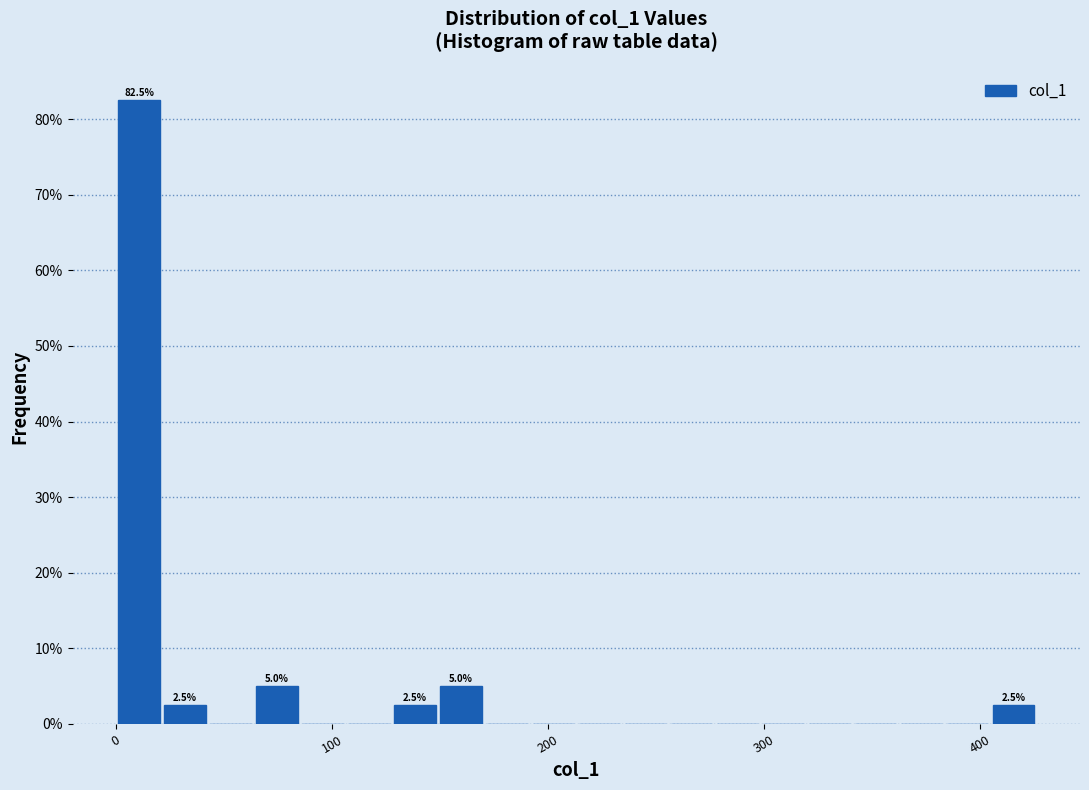

Read against the x-axis, roughly where is the centre of the tallest bar?

10